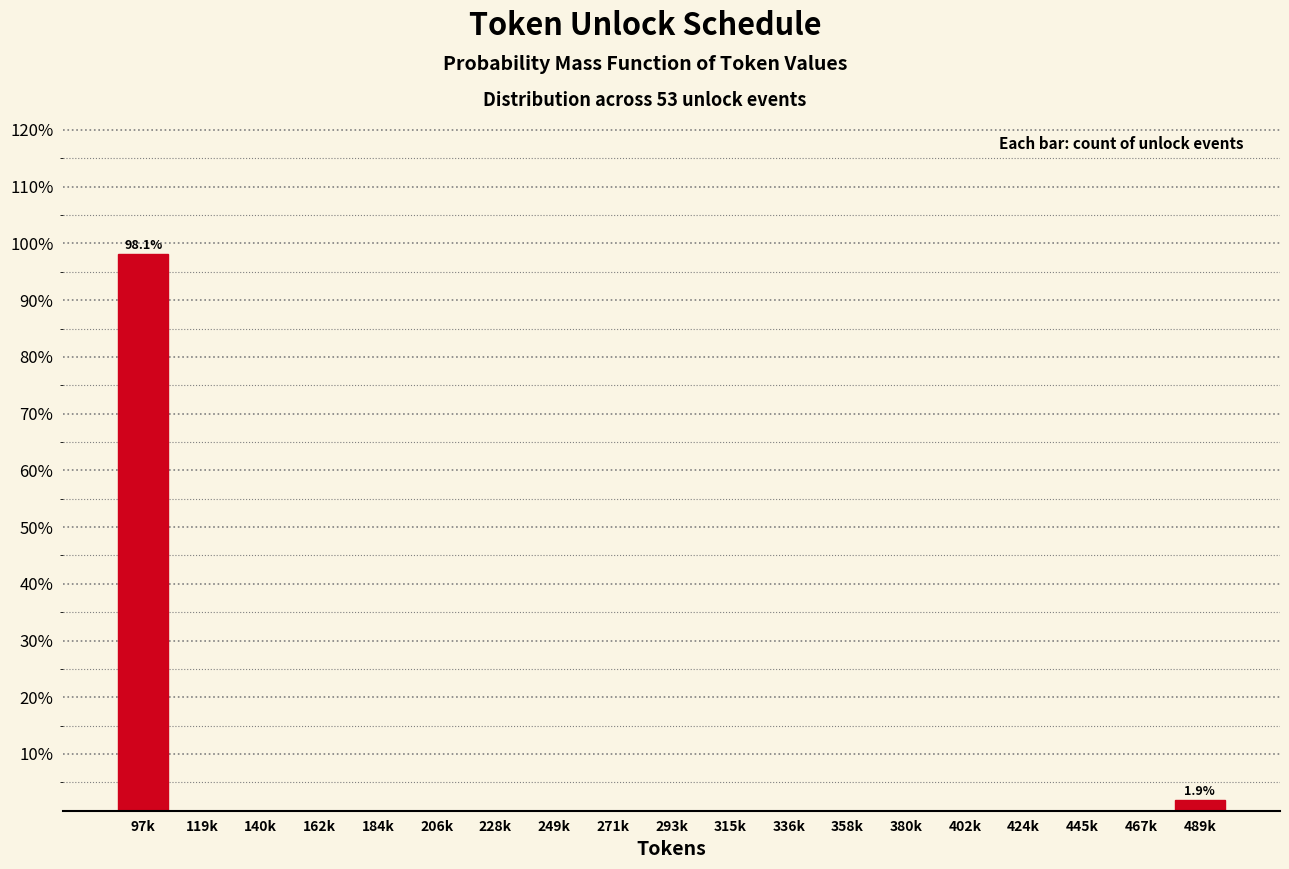

Reading left to right, transcribe all the data shown in this chart.

97k=98.1	119k=0.0	140k=0.0	162k=0.0	184k=0.0	206k=0.0	228k=0.0	249k=0.0	271k=0.0	293k=0.0	315k=0.0	336k=0.0	358k=0.0	380k=0.0	402k=0.0	424k=0.0	445k=0.0	467k=0.0	489k=1.9